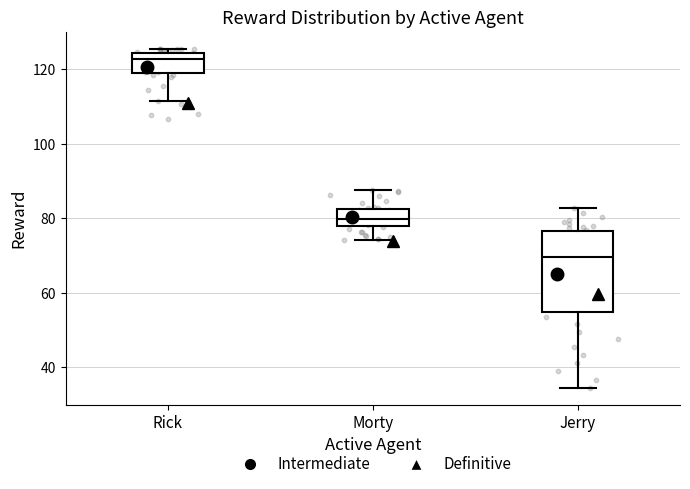

Where does the lower whisker of the box for Morty end on the y-axis? The values are not printed on the chart, so give them approximately, as read against the axis.

74